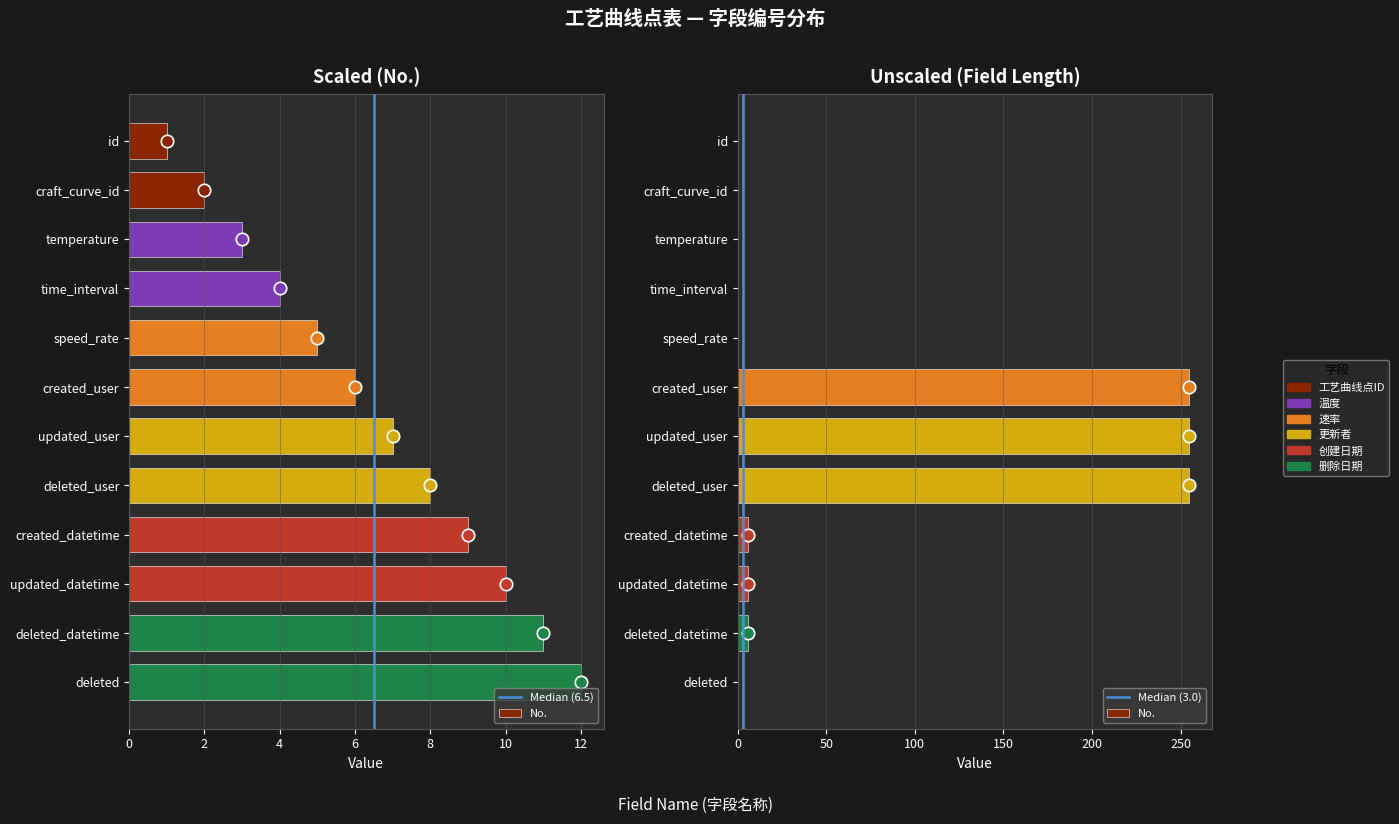

Which has a higher value, deleted_datetime or created_datetime?

deleted_datetime